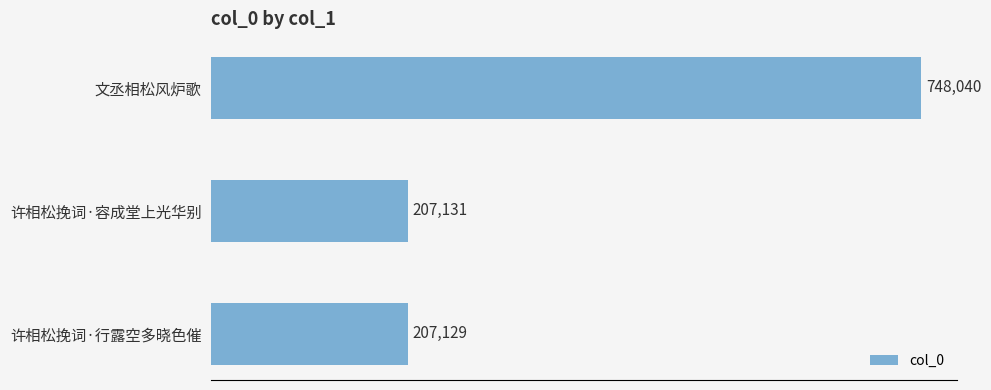

What is the difference between the values at 许相松挽词·行露空多晓色催 and 文丞相松风炉歌?

540911